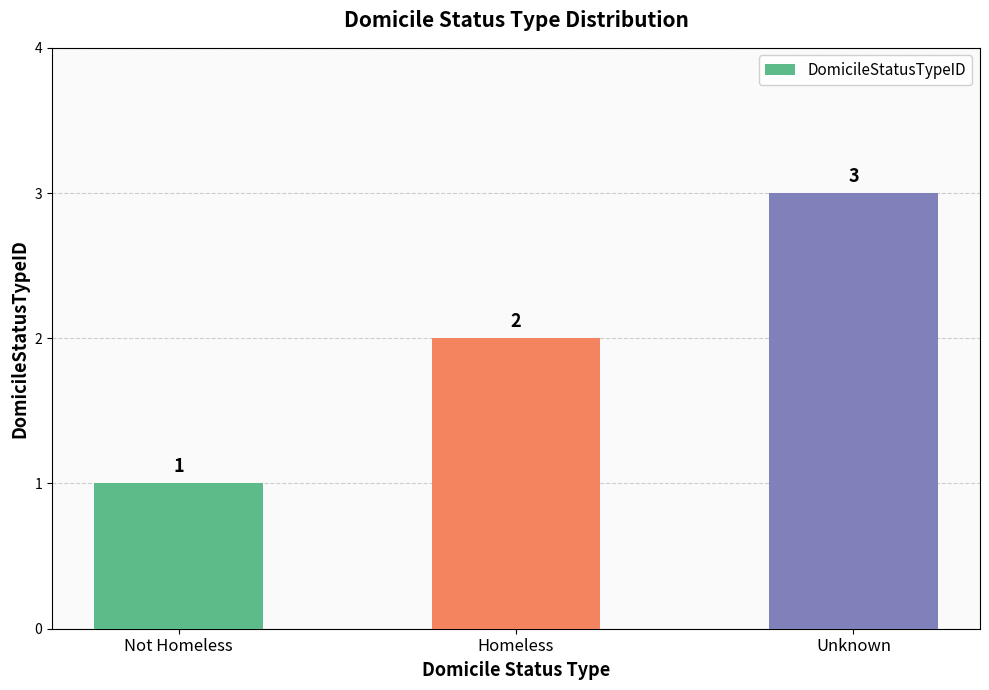

At which label is the value closest to 2?

Homeless